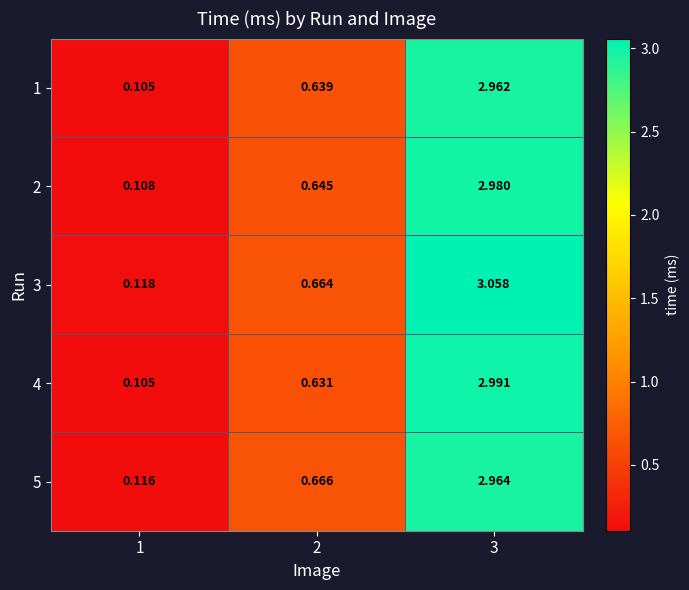

Is the value of 5 at 3 greater than the value of 4 at 1?

Yes